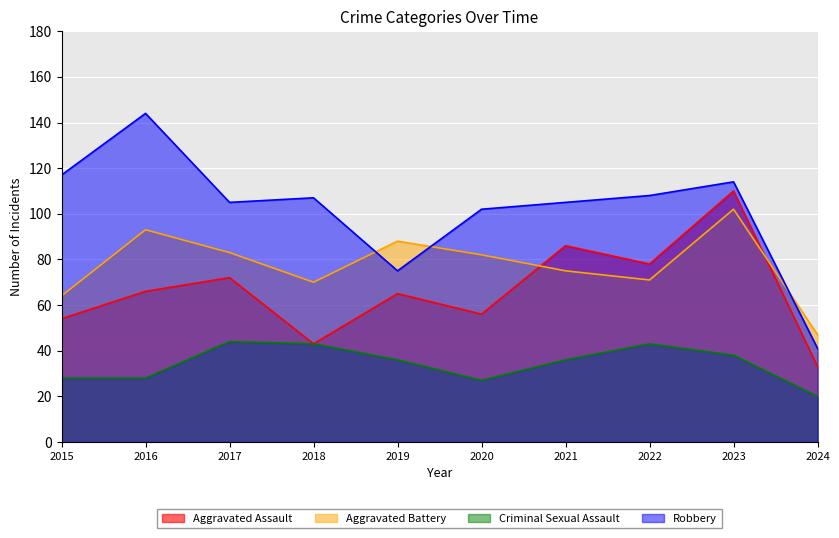

Where is the first local minimum for Aggravated Battery?

2018